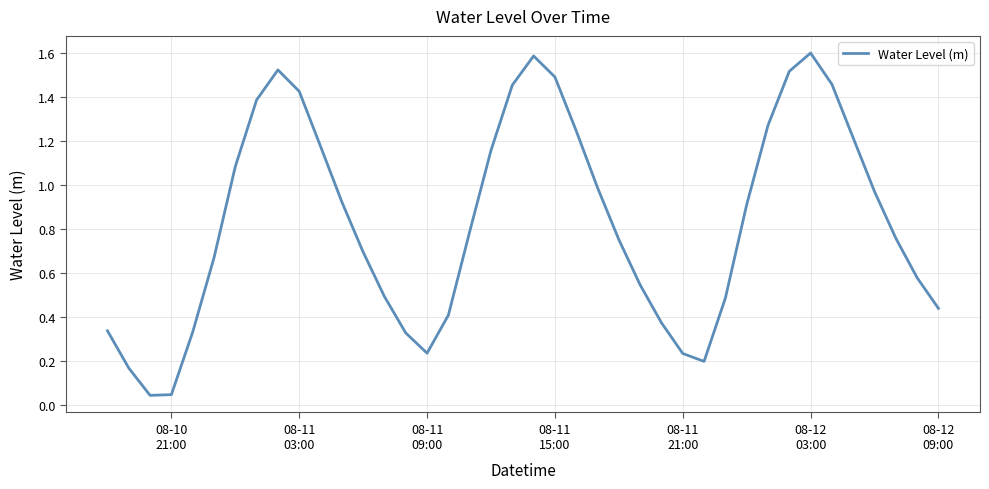

What is the greatest value displayed?

1.6